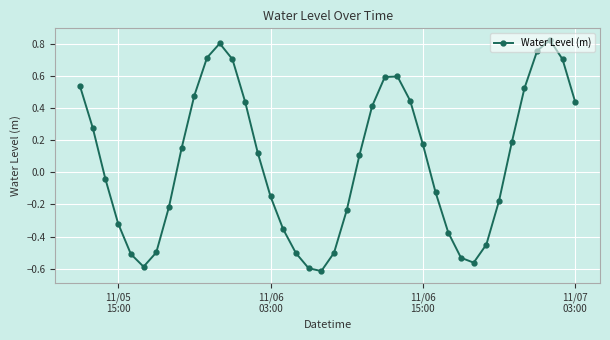

How many points are higher than both their immediate neighbors (excluding endpoints)?

3